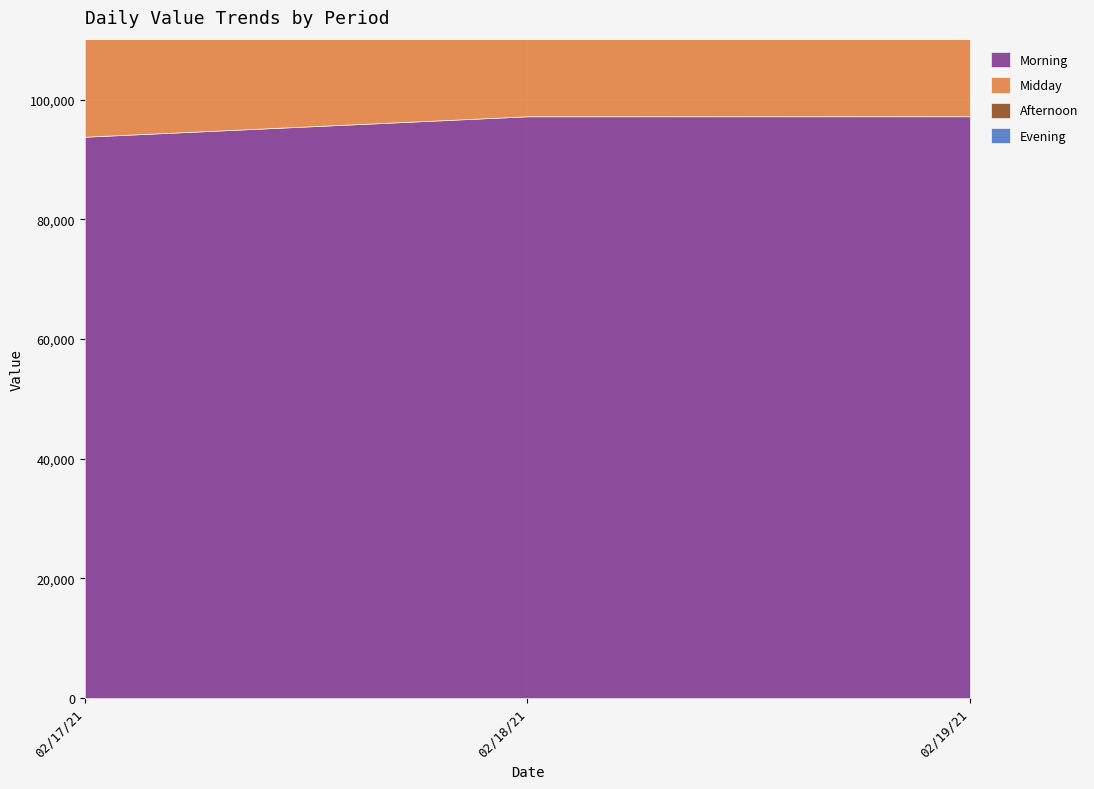

At how many categories does at least one series exceed 94281?

3